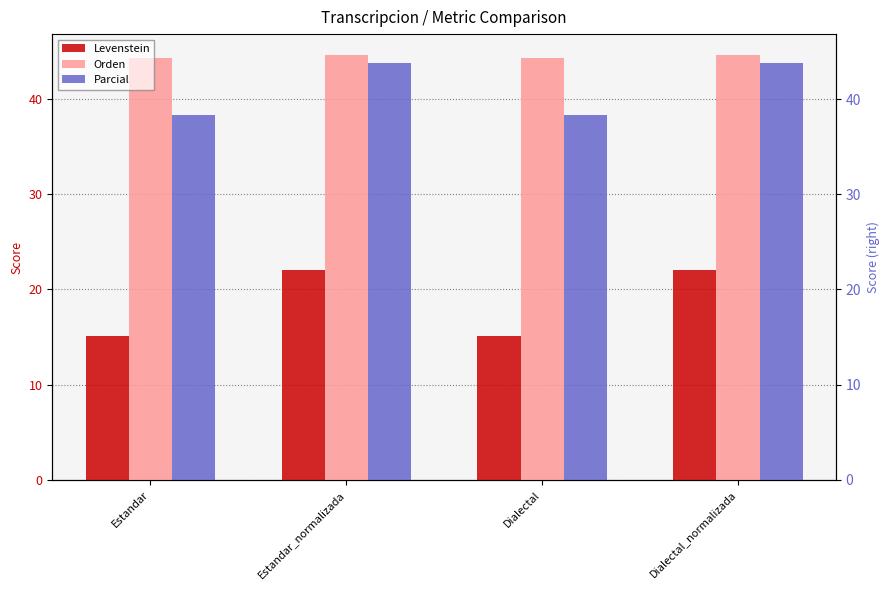

Reading left to right, extract all data points from this chart.

Levenstein: Estandar=15.1	Estandar_normalizada=22.1	Dialectal=15.1	Dialectal_normalizada=22.1
Orden: Estandar=44.3	Estandar_normalizada=44.6	Dialectal=44.3	Dialectal_normalizada=44.6
Parcial: Estandar=38.3	Estandar_normalizada=43.8	Dialectal=38.3	Dialectal_normalizada=43.8